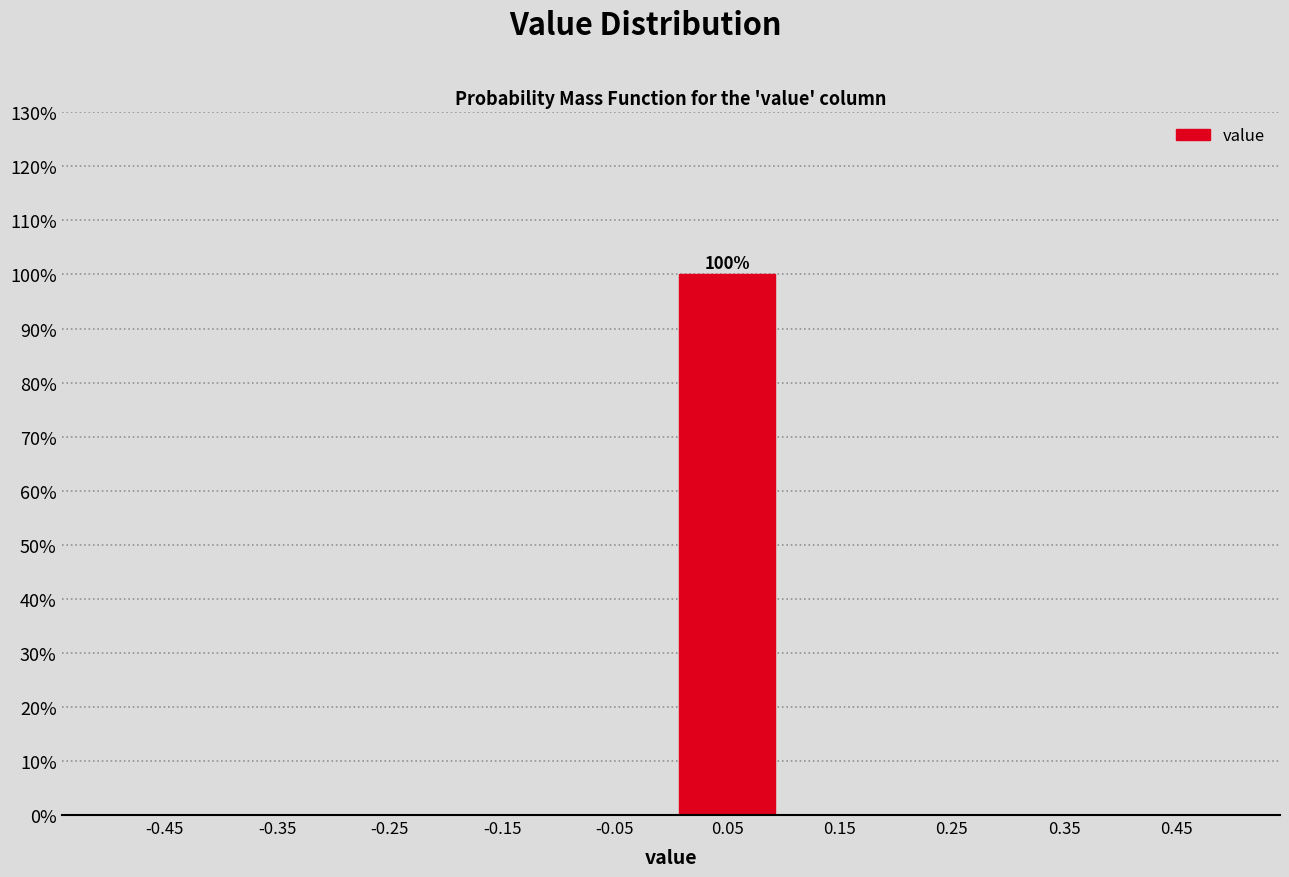

Over which range of the x-axis is the bar tallest?

0.0 to 0.1